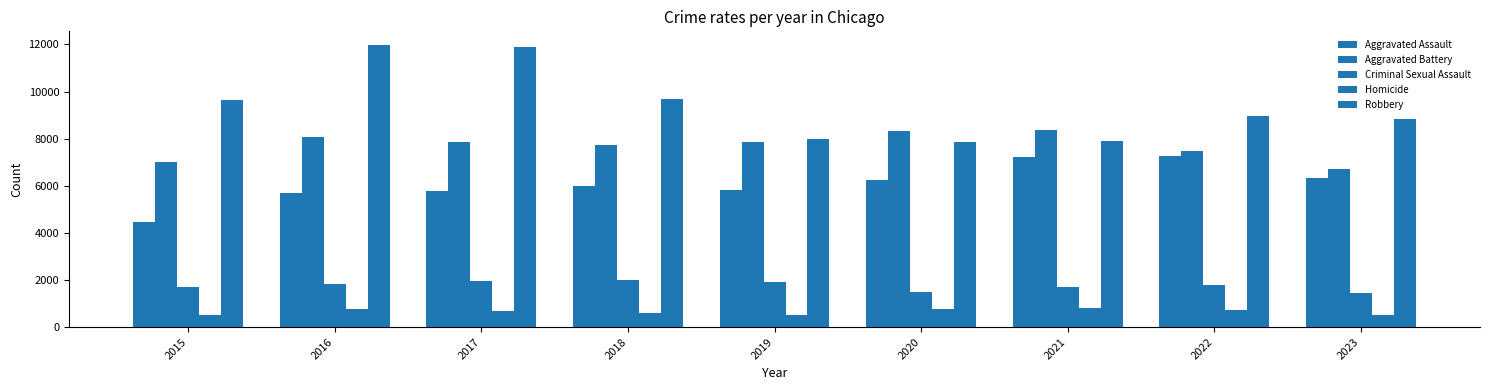

At which label is Aggravated Assault closest to 5880?

2019